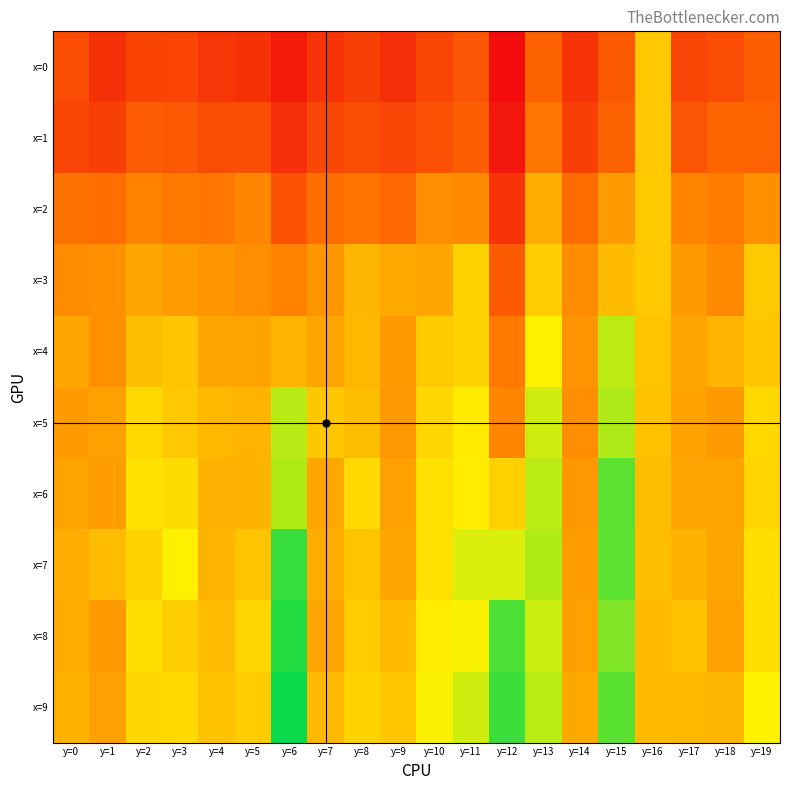

At how many categories does at least one series exceed 211?

5